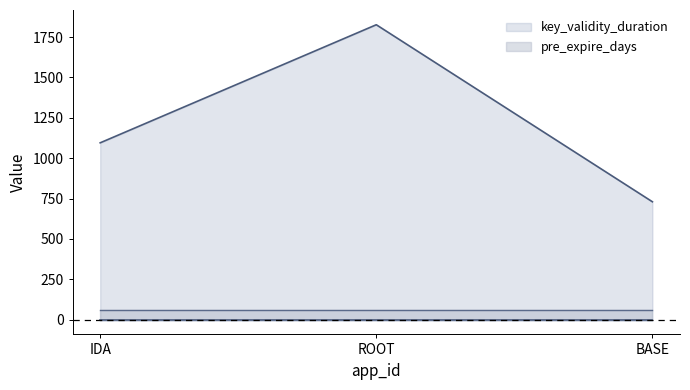

At which category does the chart reach its minimum across all series?

BASE